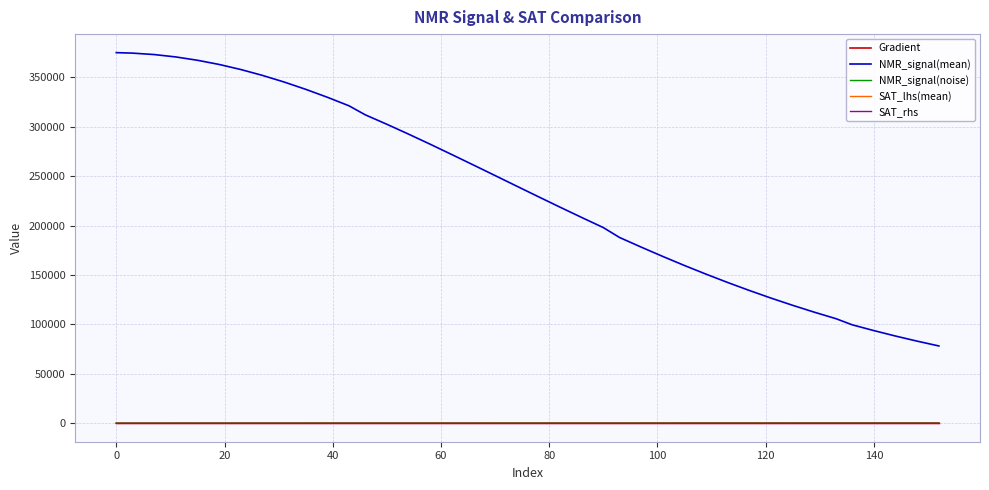

In NMR_signal(noise), how many points are higher than both neighbors (excluding endpoints)?

13